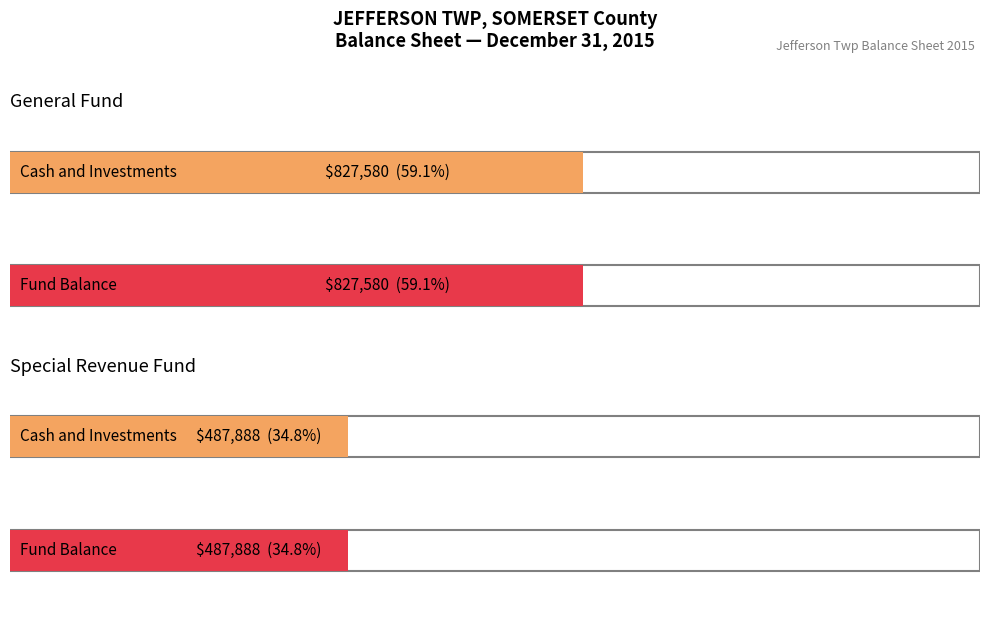

Which has a higher value, Cash and Investments or Fund Balance?

Cash and Investments